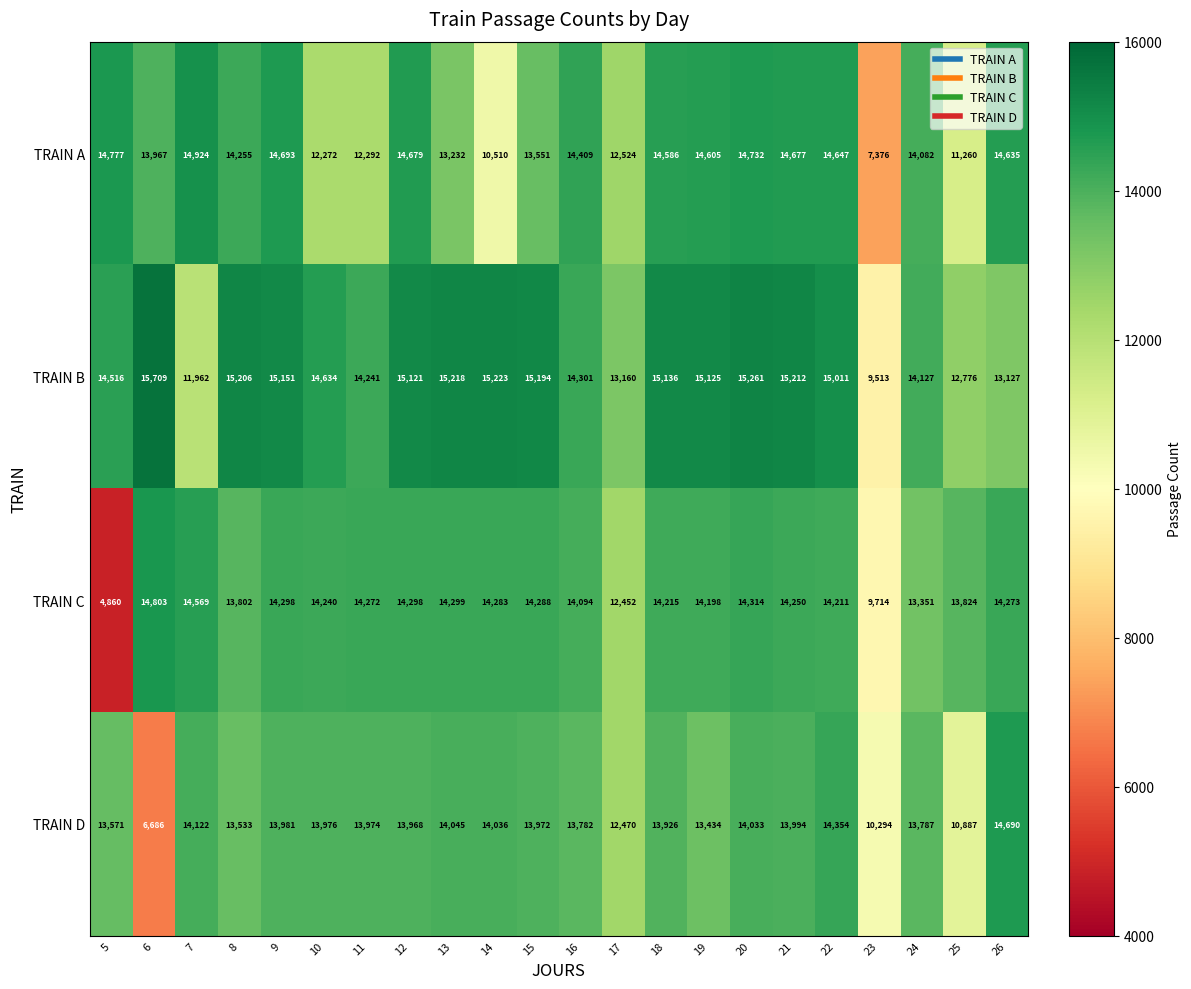

What is the total value across all series at 19?

57362